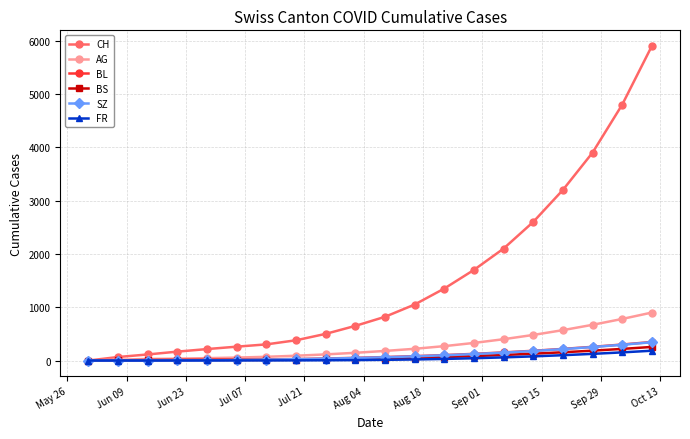

Which series has the largest total across all categories?

CH